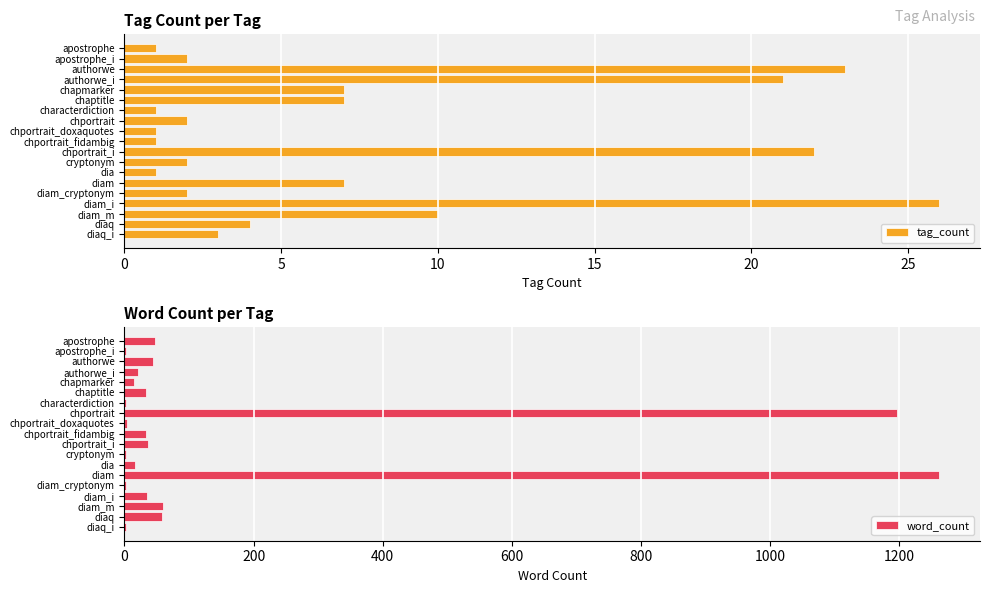

What is the maximum value shown in the chart?

1262